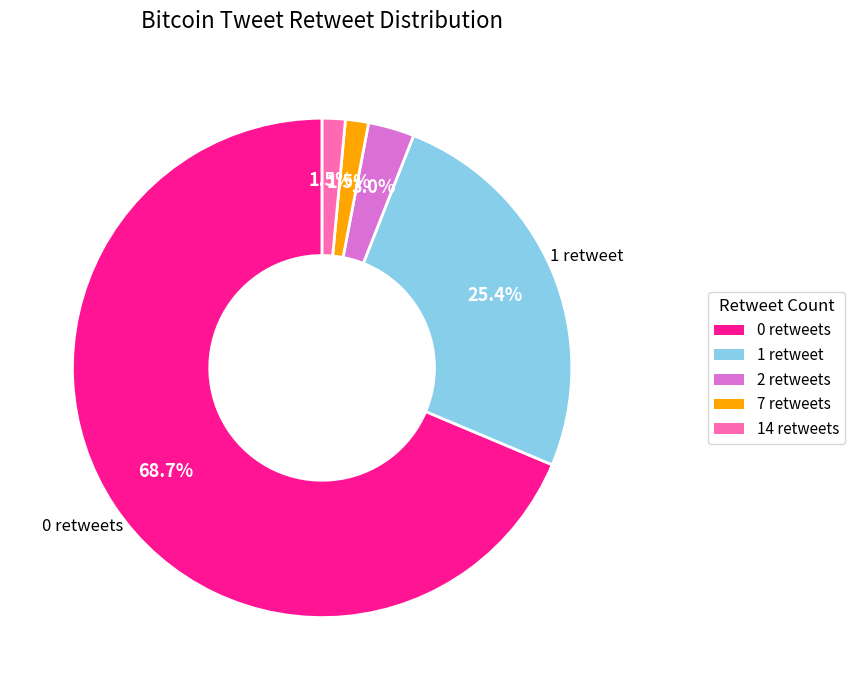

Approximately how many times larger is the value at 1 retweet compared to 0 retweets?

0.4